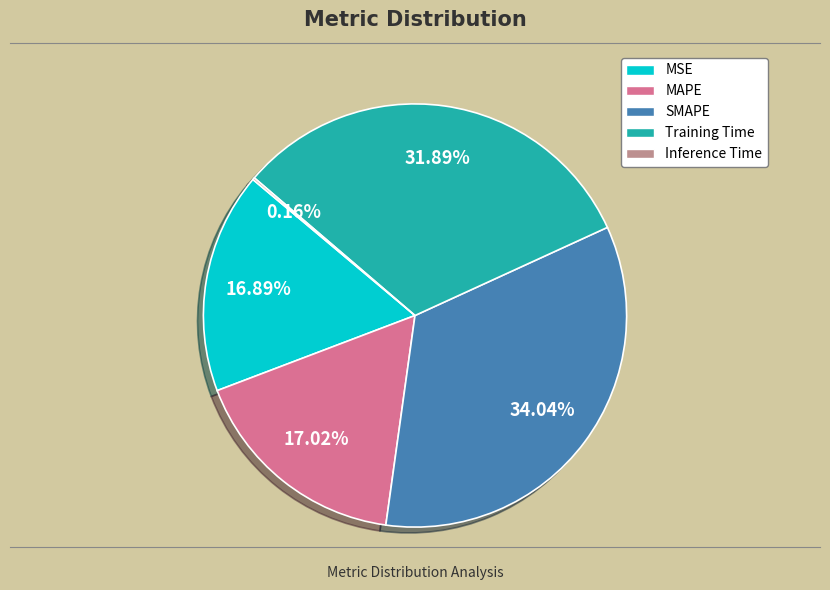

The SMAPE slice represents 34% of the pie. True or false?

True